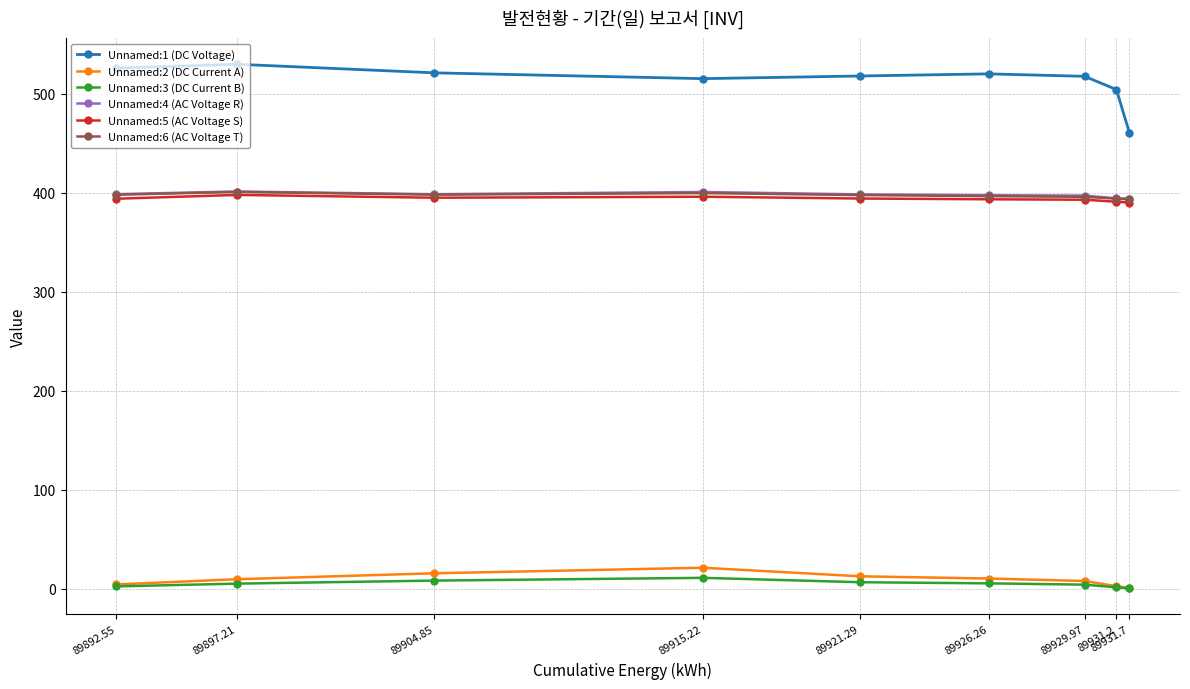

How many values in the Unnamed:2 (DC Current A) series are below 9?

4